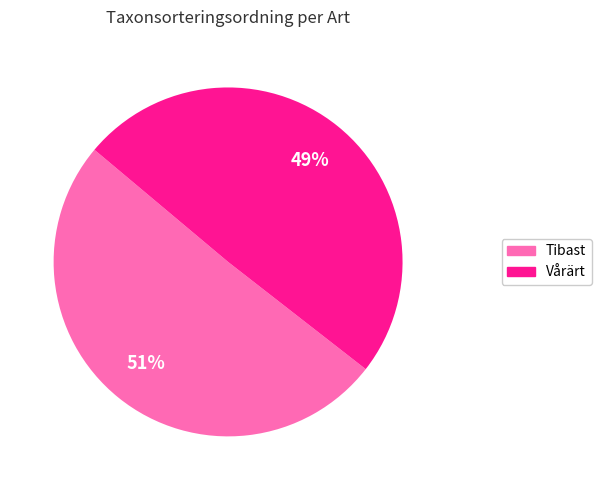

True or false: Vårärt accounts for 39% of the total.

False